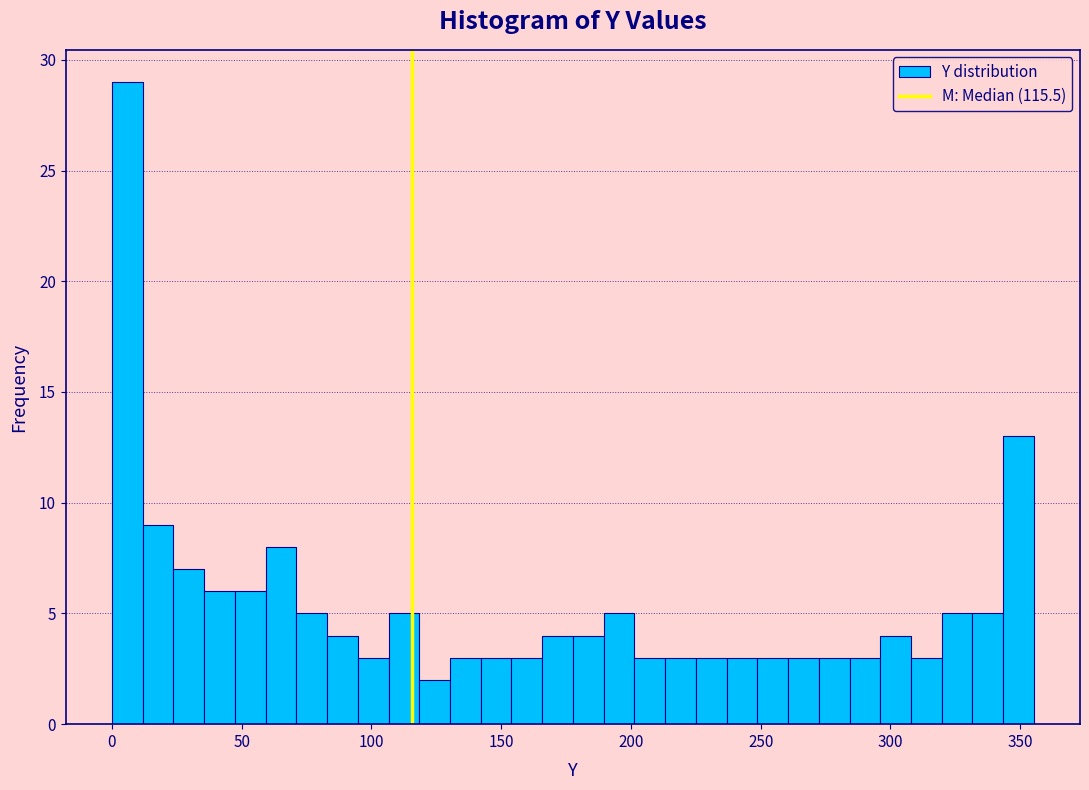

Around what value on the x-axis is the tallest bar? Give the approximate position of its centre, as read against the axis.

5